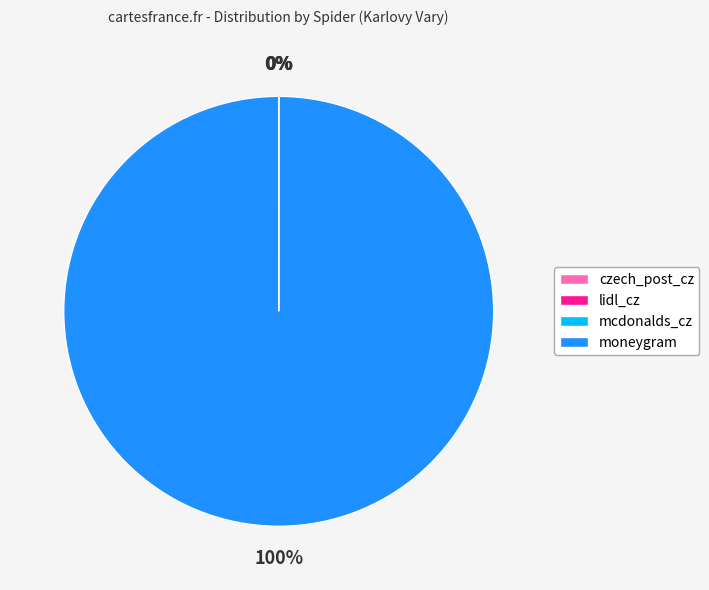

To the nearest percent, what is the average slice percentage?

25%